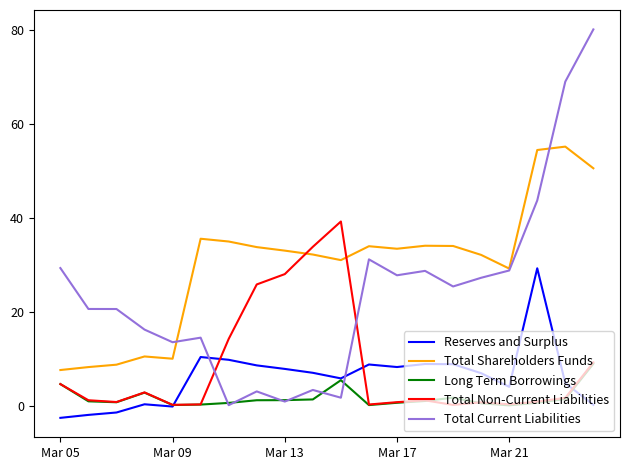

What is the maximum value shown in the chart?

80.1